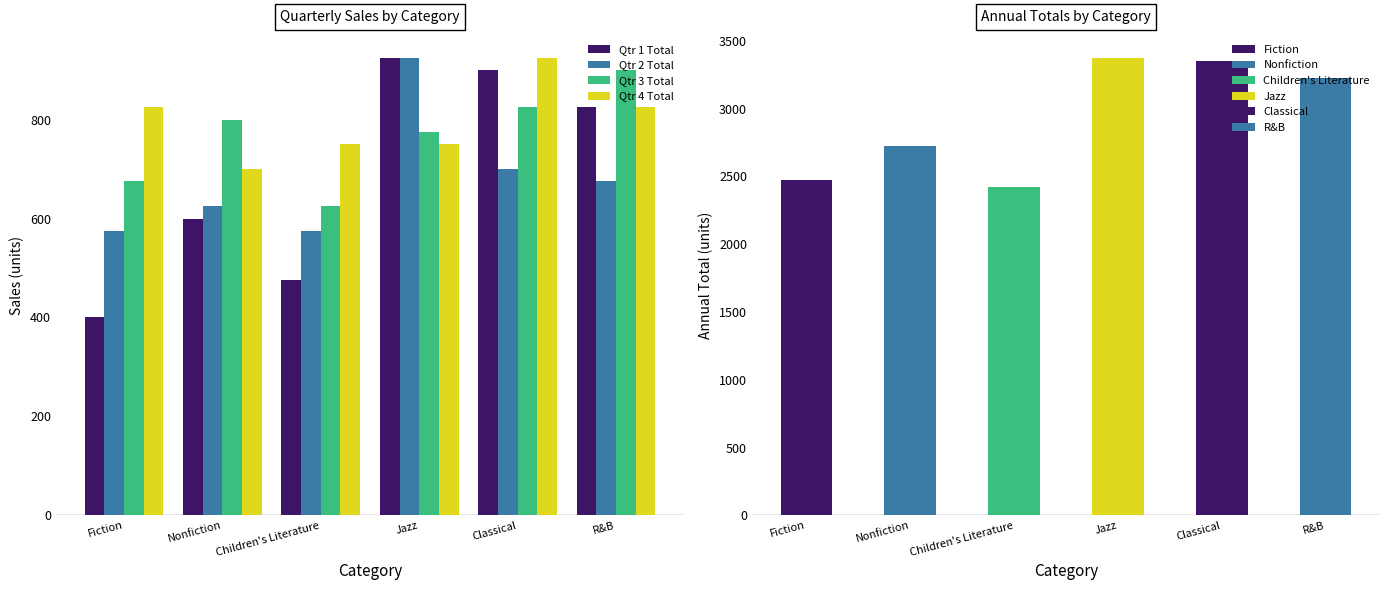

How many groups of bars are there?

6